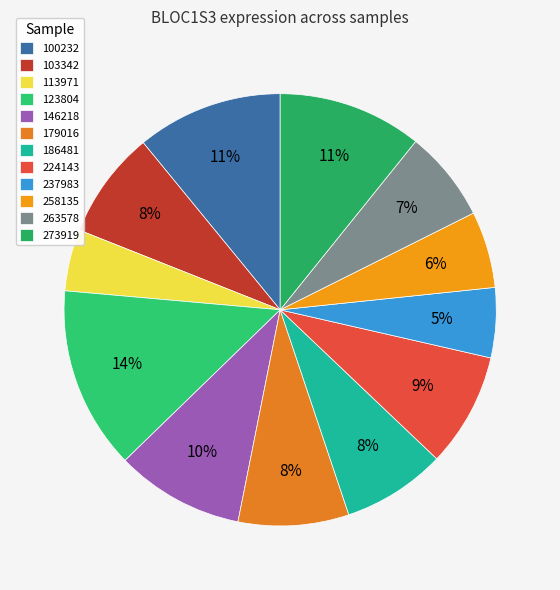

Is 258135 the majority of the pie?

No